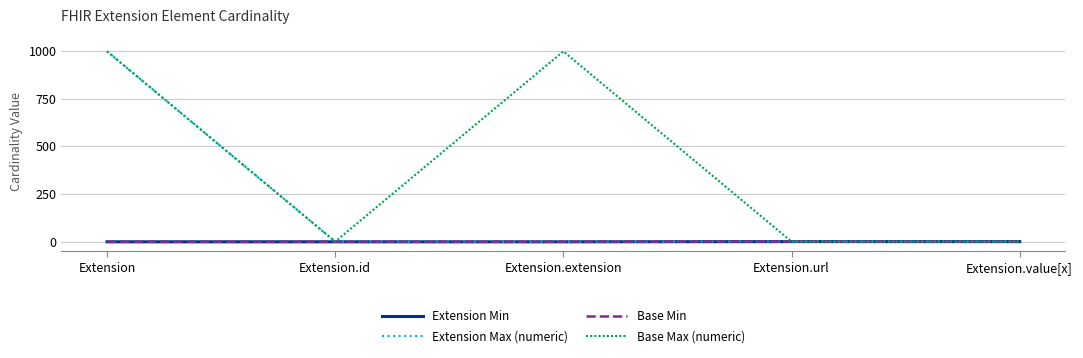

What is the maximum value shown in the chart?

999